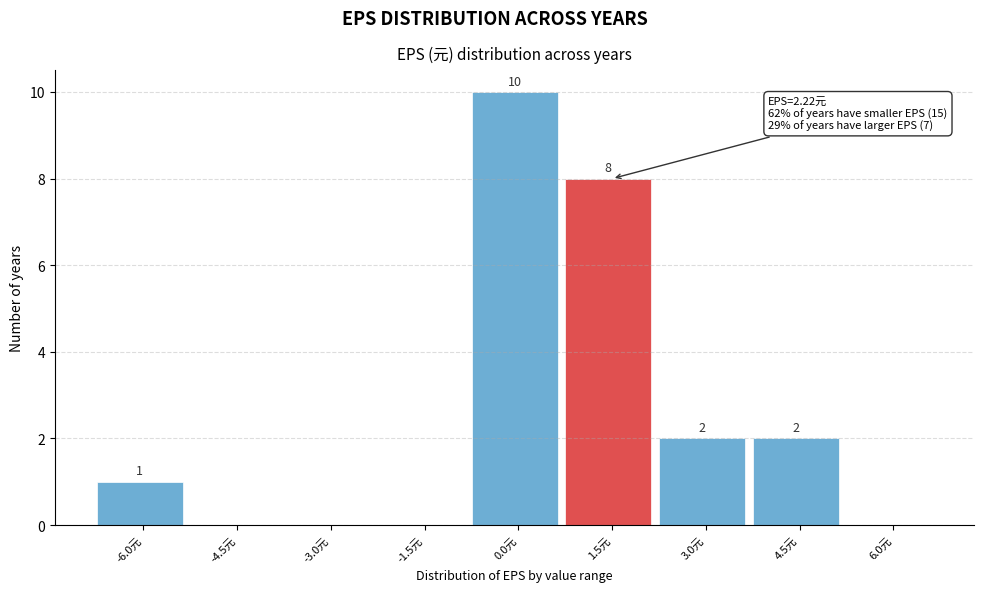

Reading left to right, transcribe all the data shown in this chart.

-6.0元=1	-4.5元=0	-3.0元=0	-1.5元=0	0.0元=10	1.5元=8	3.0元=2	4.5元=2	6.0元=0